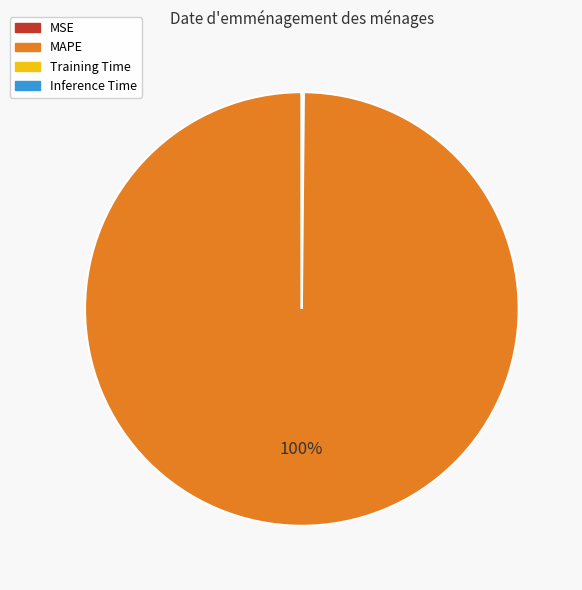

The MAPE slice represents 100% of the pie. True or false?

True